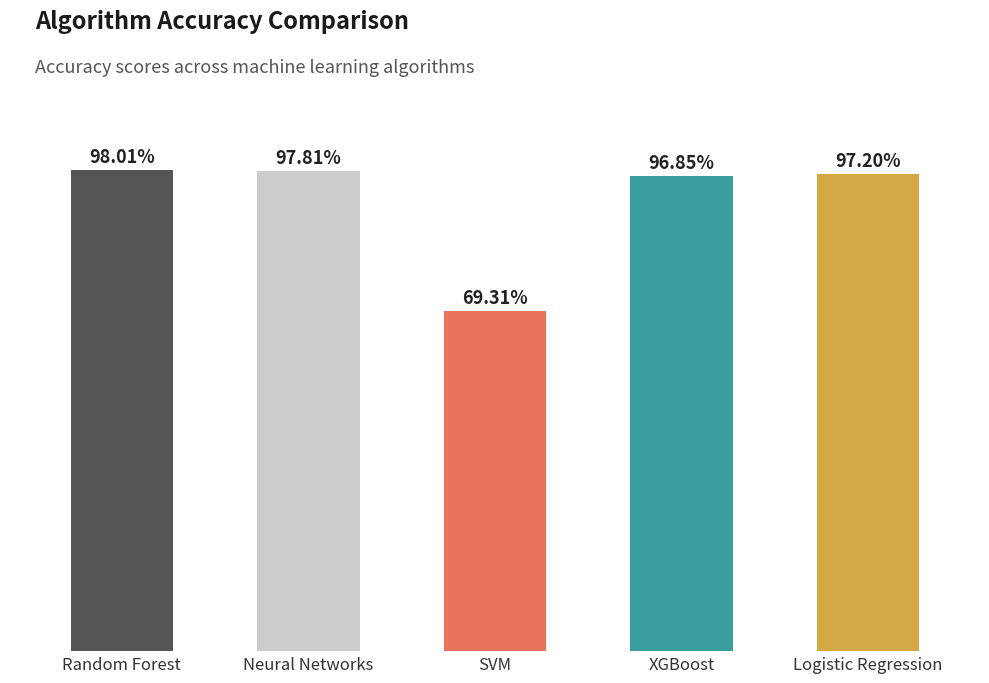

Where is the data nearest to the value 83?

SVM